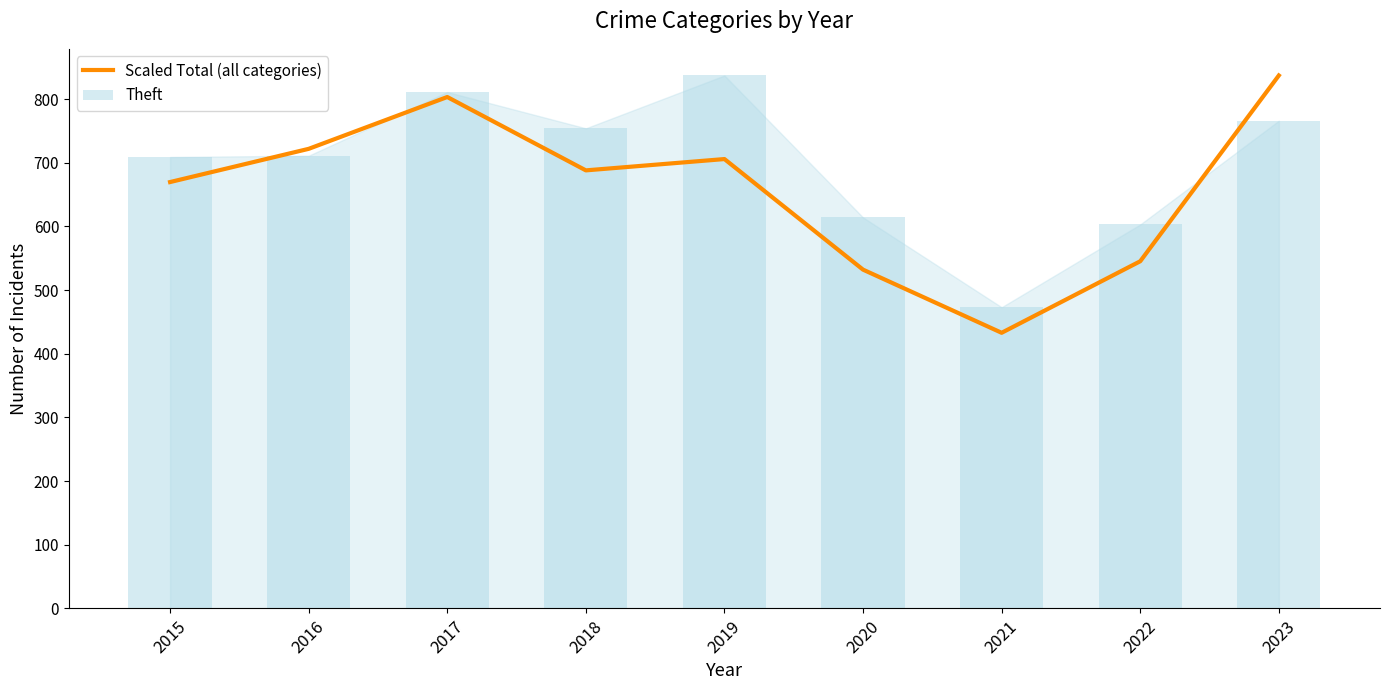

Does the chart contain any negative values?

No